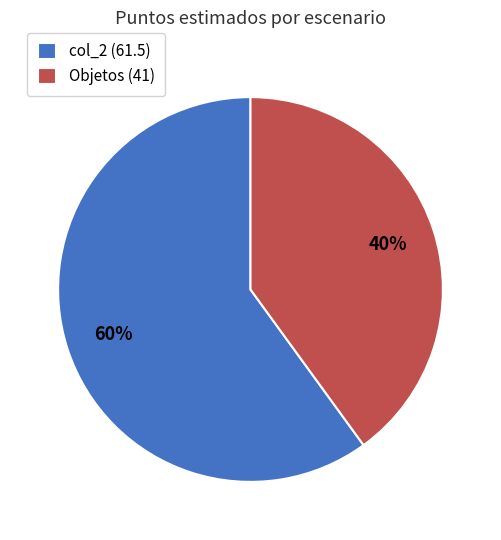

Combined, do col_2 (61.5) and Objetos (41) account for over 50%?

Yes